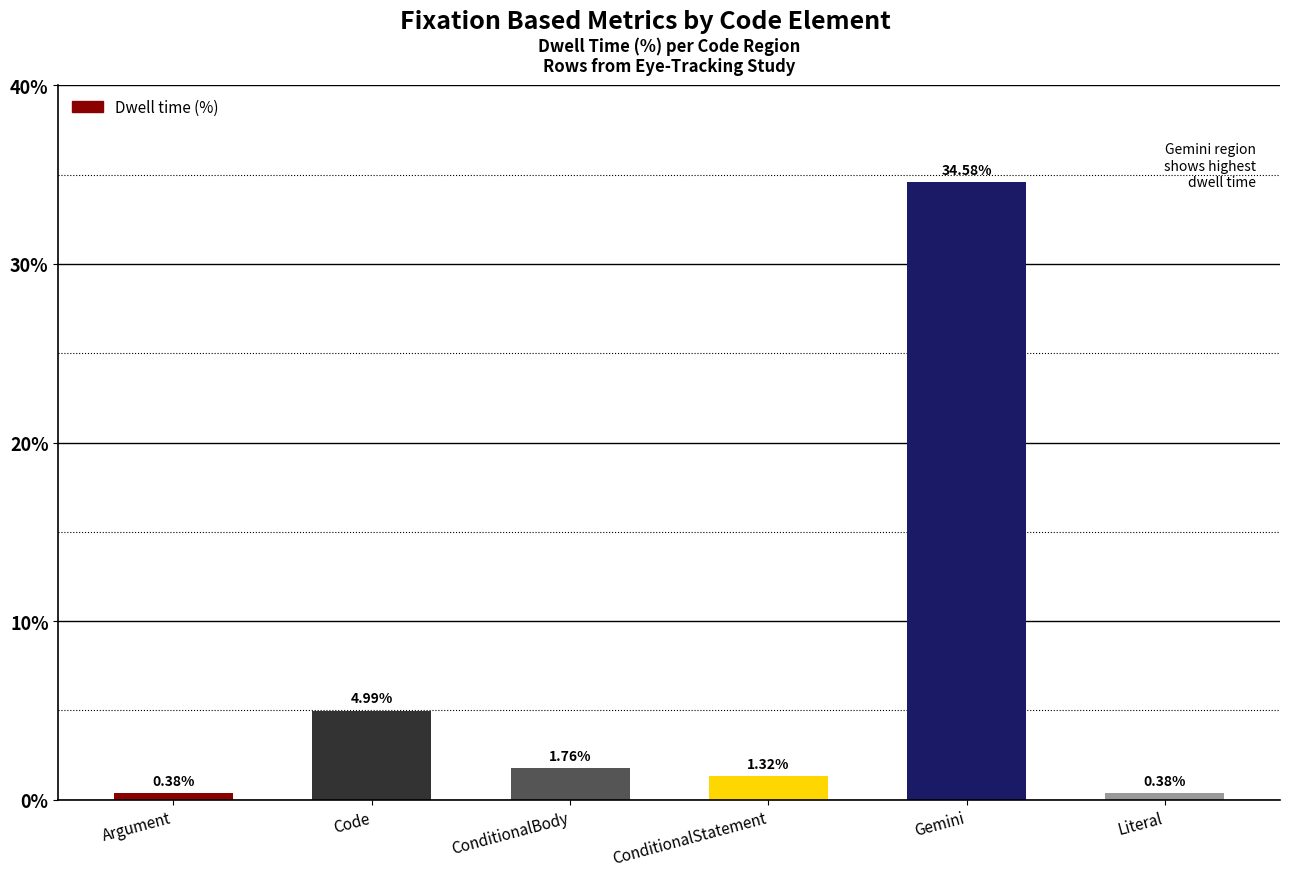

At which label is the value closest to 17?

Code